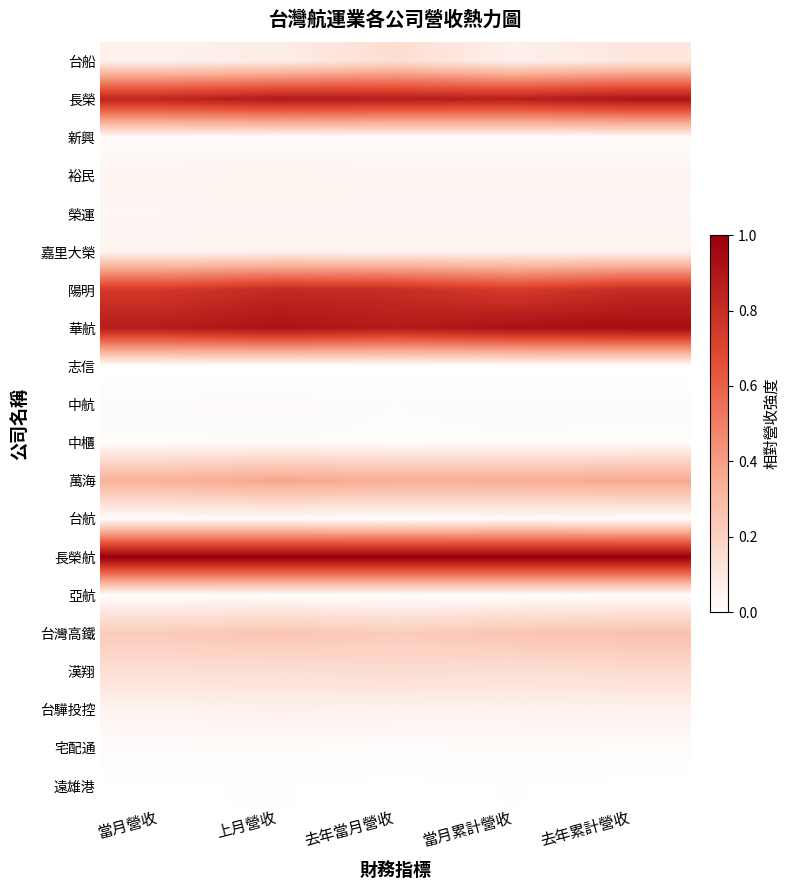

Reading left to right, transcribe all the data shown in this chart.

台船: 當月營收=0.1	上月營收=0.1	去年當月營收=0.1	當月累計營收=0.1	去年累計營收=0.1
長榮: 當月營收=0.8	上月營收=0.9	去年當月營收=0.9	當月累計營收=0.9	去年累計營收=0.9
新興: 當月營收=0.0	上月營收=0.0	去年當月營收=0.0	當月累計營收=0.0	去年累計營收=0.0
裕民: 當月營收=0.0	上月營收=0.1	去年當月營收=0.0	當月累計營收=0.0	去年累計營收=0.0
榮運: 當月營收=0.0	上月營收=0.0	去年當月營收=0.0	當月累計營收=0.0	去年累計營收=0.0
嘉里大榮: 當月營收=0.0	上月營收=0.1	去年當月營收=0.1	當月累計營收=0.1	去年累計營收=0.1
陽明: 當月營收=0.7	上月營收=0.8	去年當月營收=0.8	當月累計營收=0.7	去年累計營收=0.8
華航: 當月營收=0.9	上月營收=0.9	去年當月營收=0.9	當月累計營收=0.9	去年累計營收=0.9
志信: 當月營收=0.0	上月營收=0.0	去年當月營收=0.0	當月累計營收=0.0	去年累計營收=0.0
中航: 當月營收=0.0	上月營收=0.0	去年當月營收=0.0	當月累計營收=0.0	去年累計營收=0.0
中櫃: 當月營收=0.0	上月營收=0.0	去年當月營收=0.0	當月累計營收=0.0	去年累計營收=0.0
萬海: 當月營收=0.3	上月營收=0.4	去年當月營收=0.3	當月累計營收=0.3	去年累計營收=0.4
台航: 當月營收=0.0	上月營收=0.0	去年當月營收=0.0	當月累計營收=0.0	去年累計營收=0.0
長榮航: 當月營收=1.0	上月營收=1.0	去年當月營收=1.0	當月累計營收=1.0	去年累計營收=1.0
亞航: 當月營收=0.0	上月營收=0.0	去年當月營收=0.0	當月累計營收=0.0	去年累計營收=0.0
台灣高鐵: 當月營收=0.2	上月營收=0.3	去年當月營收=0.2	當月累計營收=0.3	去年累計營收=0.3
漢翔: 當月營收=0.1	上月營收=0.1	去年當月營收=0.2	當月累計營收=0.1	去年累計營收=0.2
台驊投控: 當月營收=0.0	上月營收=0.1	去年當月營收=0.1	當月累計營收=0.1	去年累計營收=0.1
宅配通: 當月營收=0.0	上月營收=0.0	去年當月營收=0.0	當月累計營收=0.0	去年累計營收=0.0
遠雄港: 當月營收=0.0	上月營收=0.0	去年當月營收=0.0	當月累計營收=0.0	去年累計營收=0.0